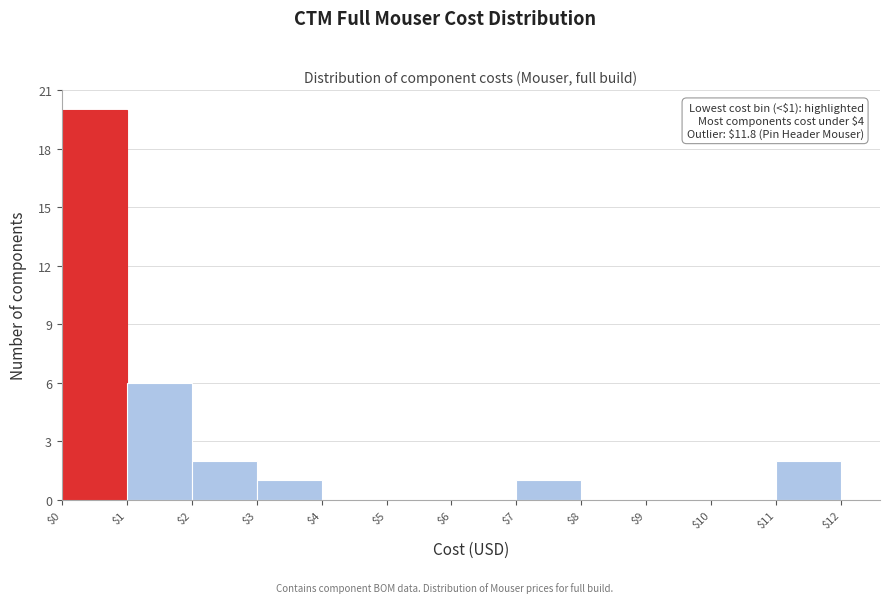

Over which range of the x-axis is the bar tallest?

$0 to $1